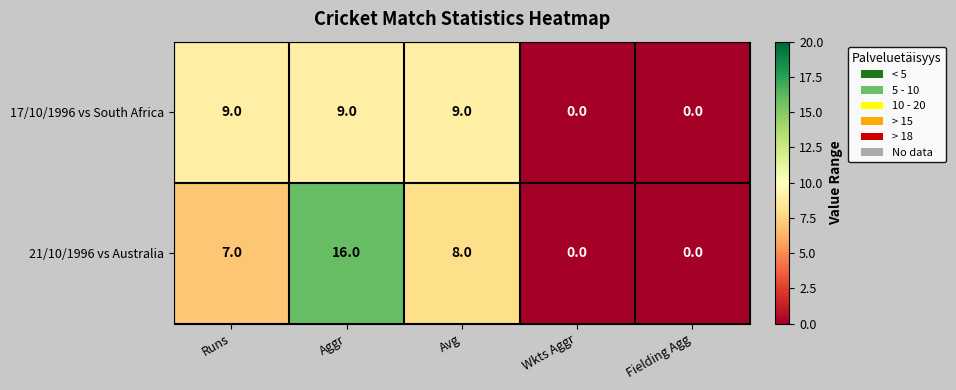

Rank the series at Aggr from lowest to highest value.

17/10/1996 vs South Africa, 21/10/1996 vs Australia